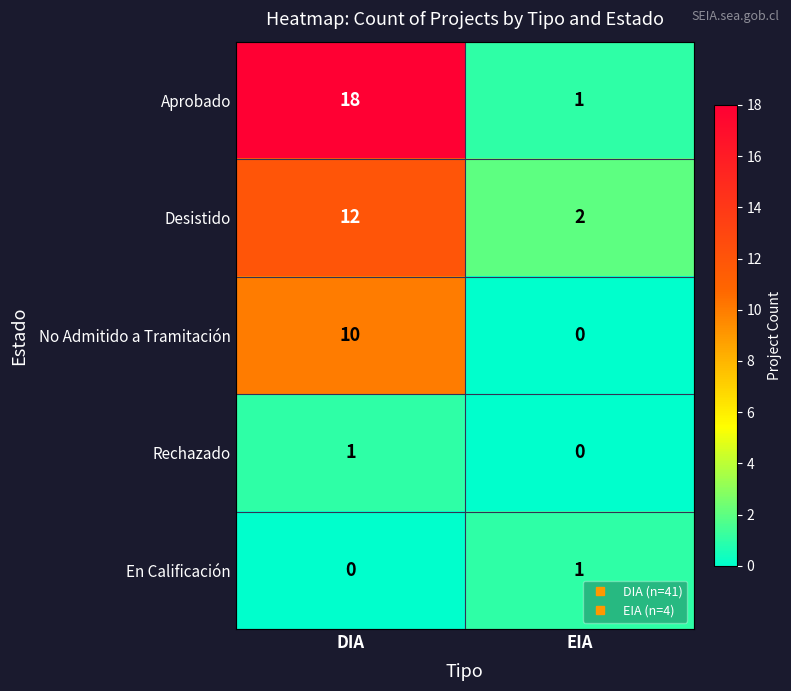

Read the Desistido value at DIA, to the nearest 5.

10